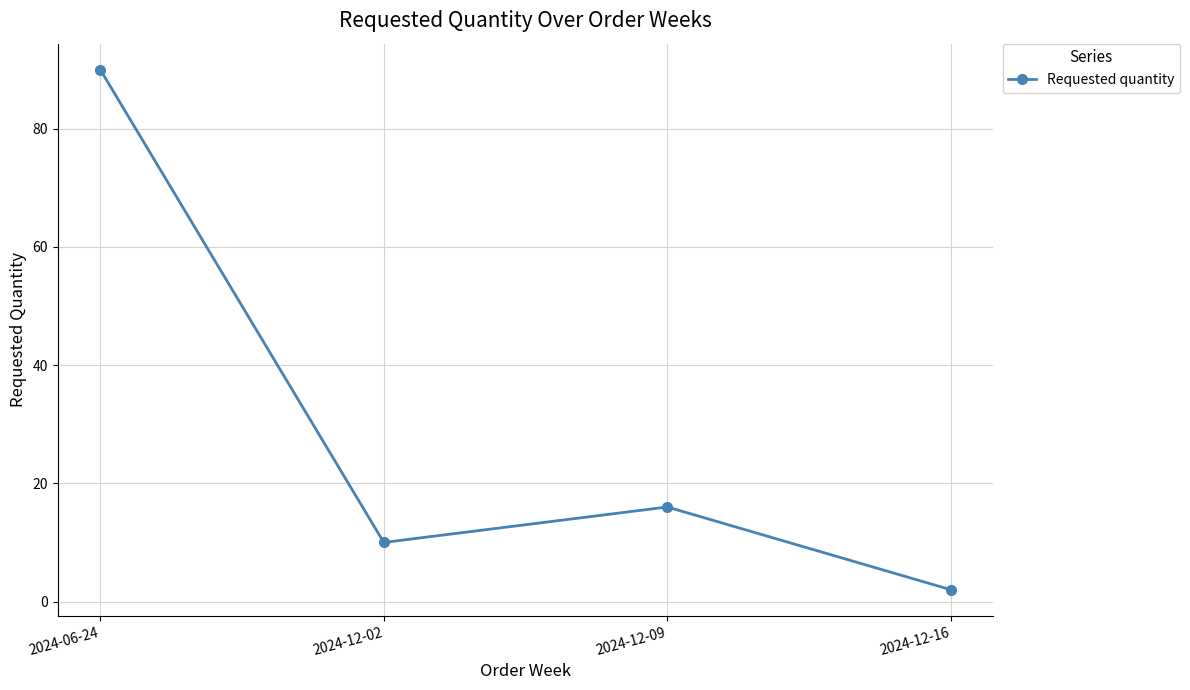

What is the sum of the values at 2024-12-09 and 2024-12-16?

18